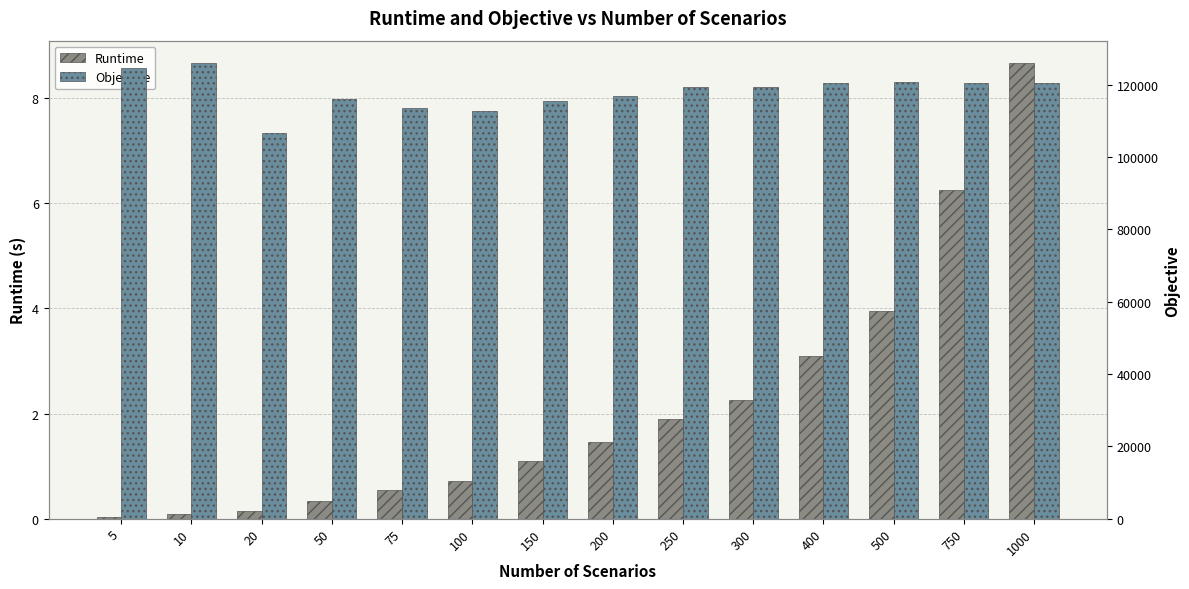

Which has a higher value, 400 or 10?

400